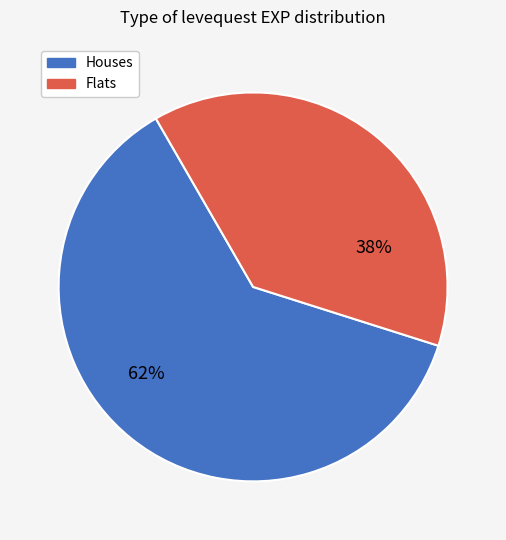

Does any single category account for the majority?

Yes